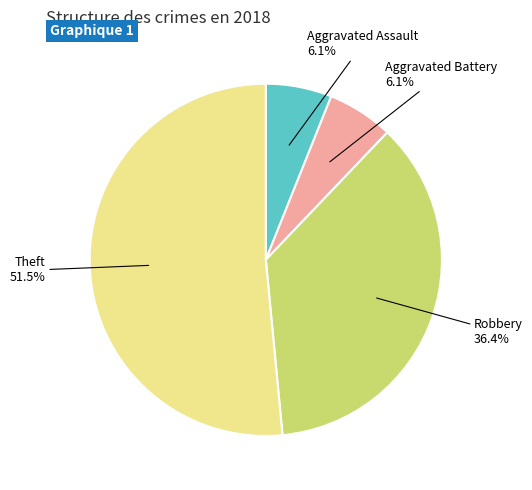

What percentage is the Aggravated Battery slice, to the nearest percent?

6%